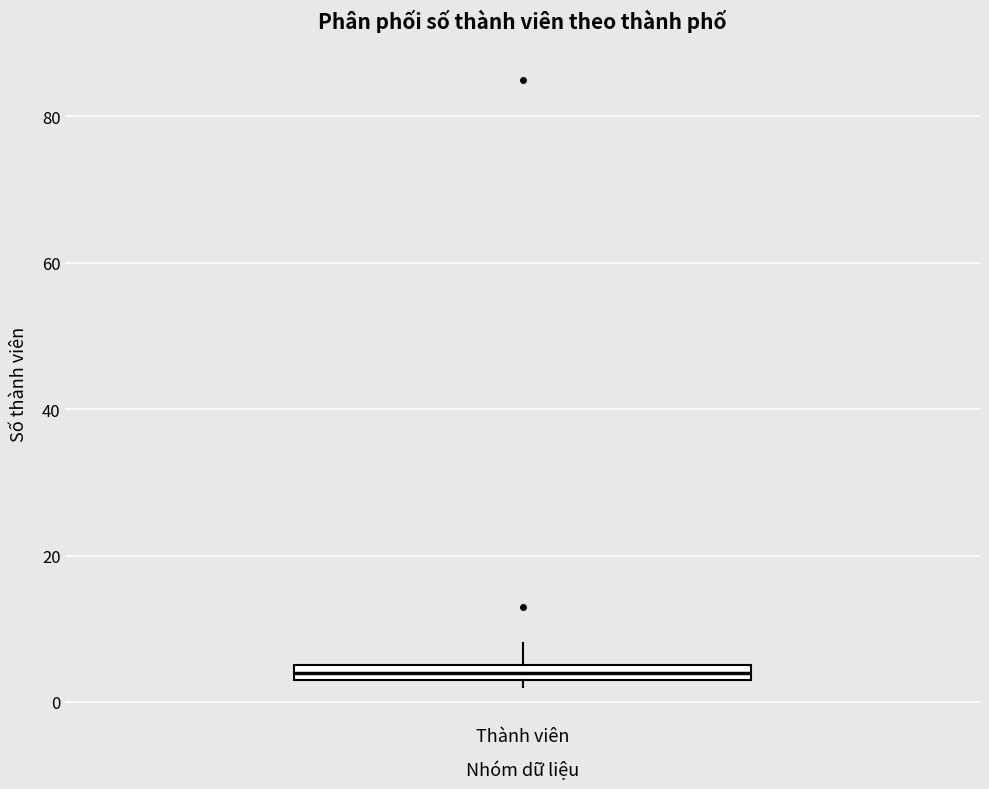

Where is the lower edge of the box for Thành viên on the y-axis? The values are not printed on the chart, so give them approximately, as read against the axis.

4